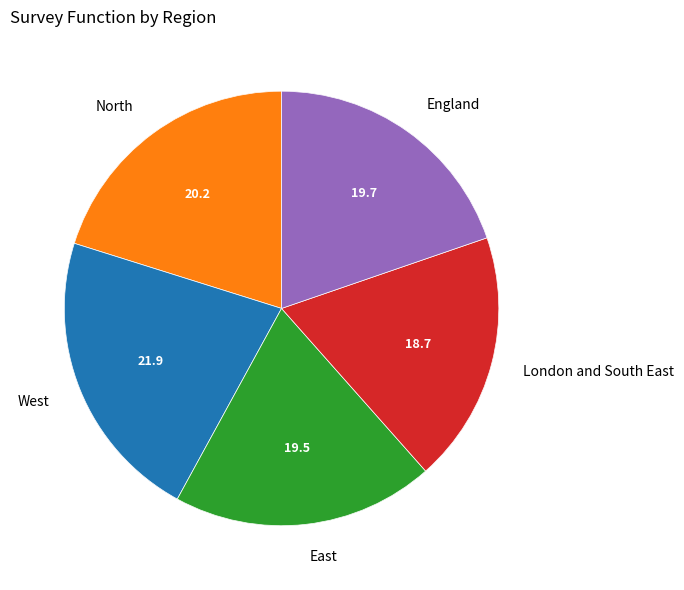

To the nearest percent, what is the difference between the London and South East and East slice percentages?

1%